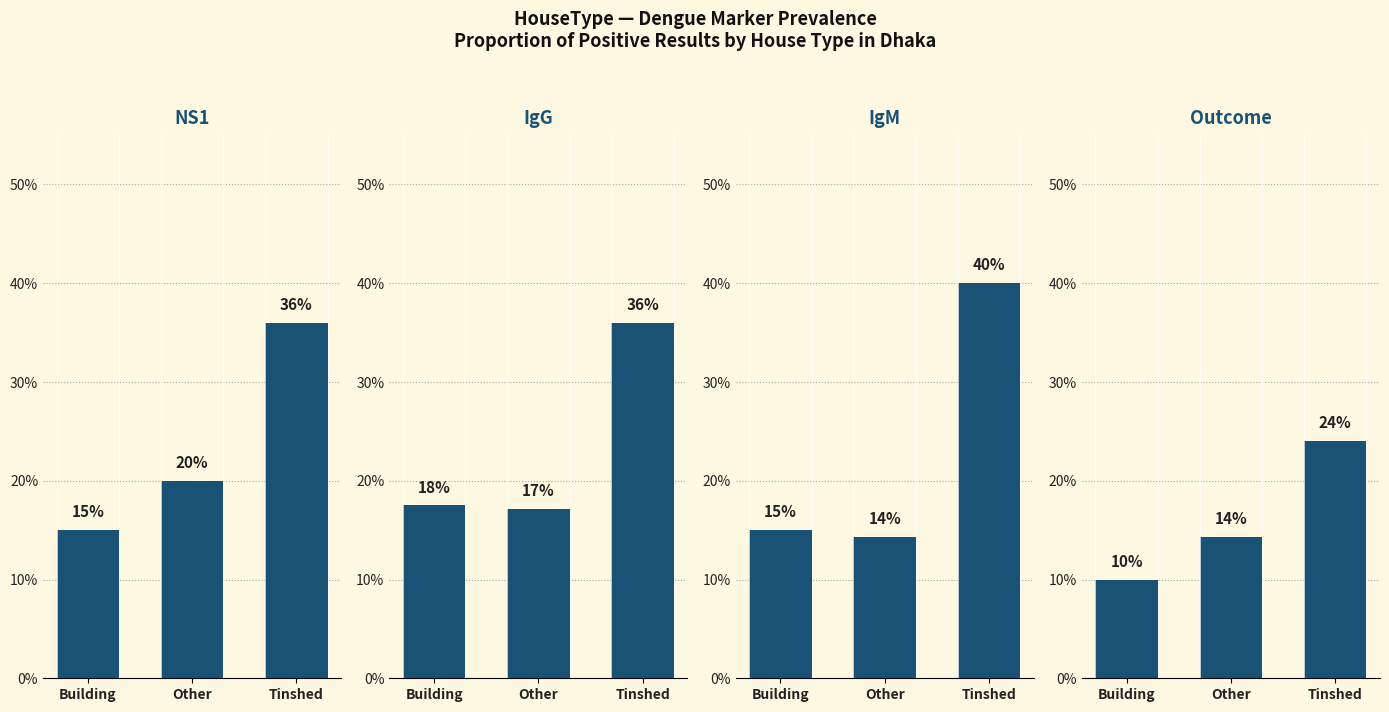

At Other, list the series in order from largest to smallest.

NS1, IgG, IgM, Outcome